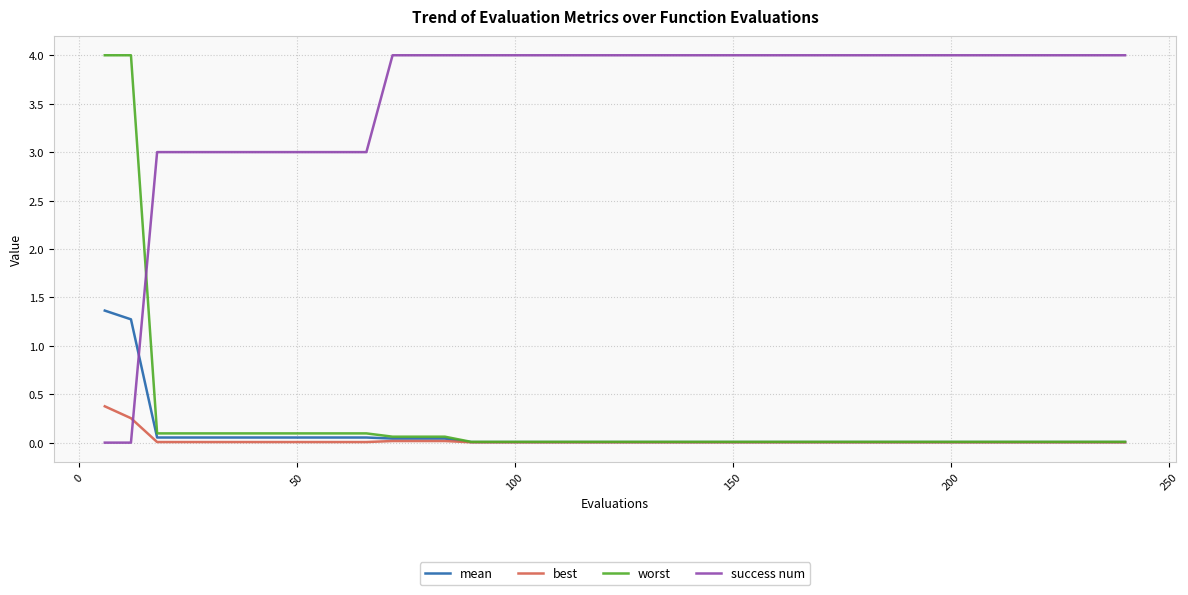

Which series ends up on top after the final intersection of worst and success num?

success num